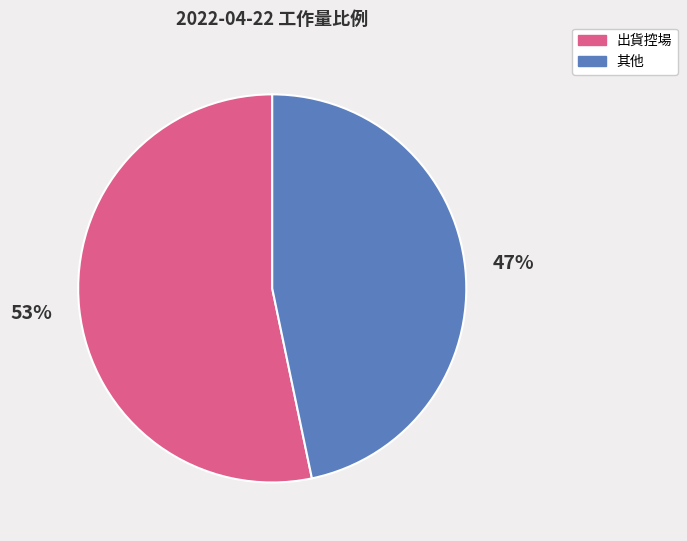

Is the sum of 出貨控場 and 其他 greater than half?

Yes